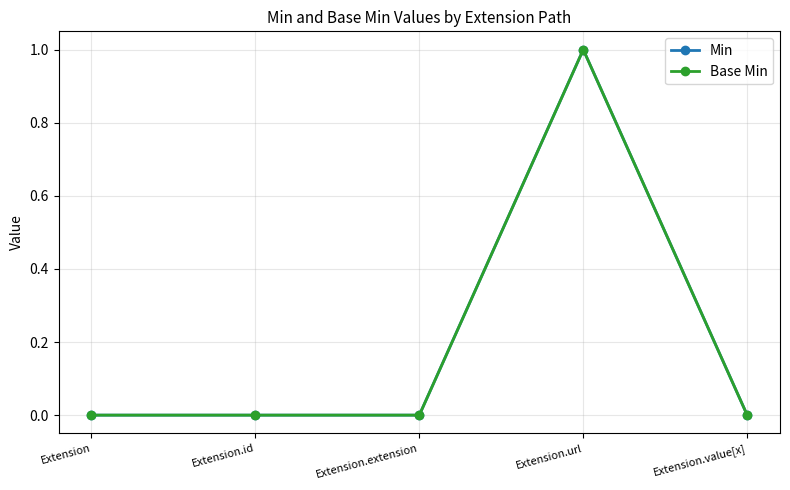

Does the chart have visible grid lines?

Yes